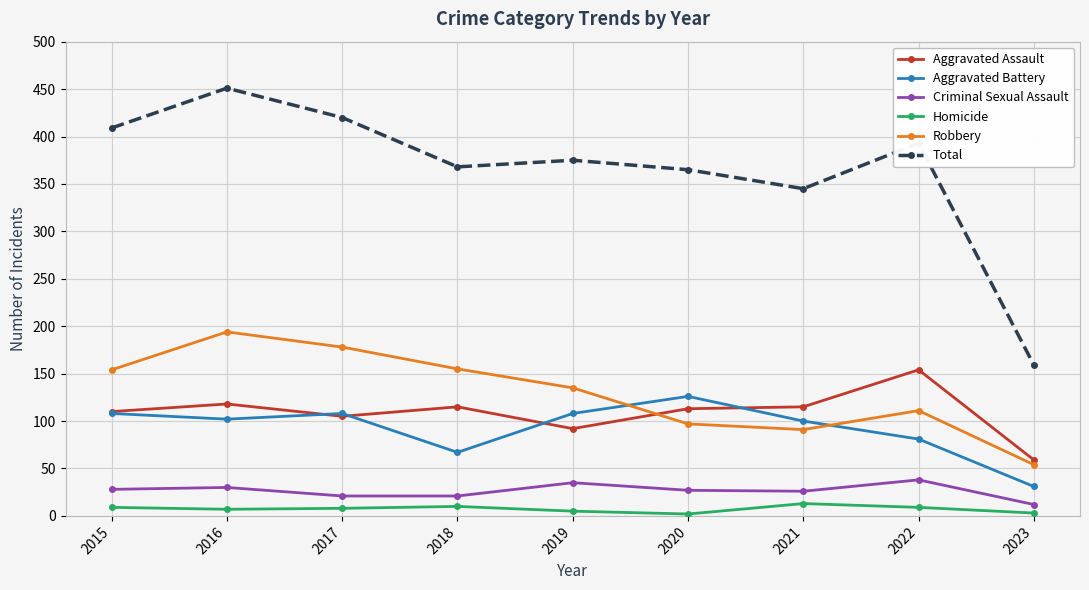

What is the value of the Aggravated Battery point at the 8th from the left?

81